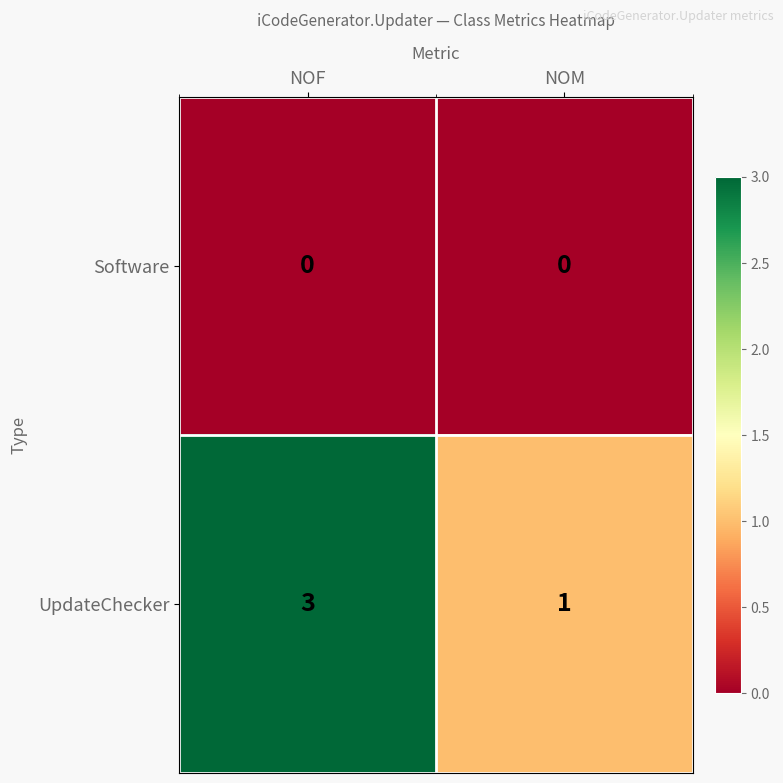

What is the sum of all UpdateChecker values?

4